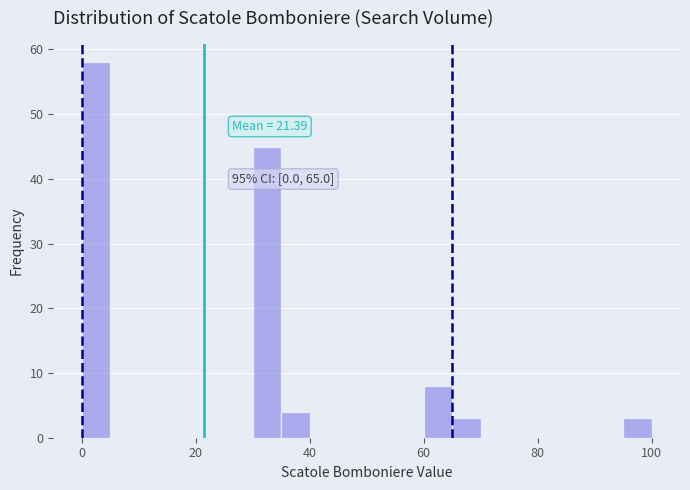

Around what value on the x-axis is the tallest bar? Give the approximate position of its centre, as read against the axis.

2